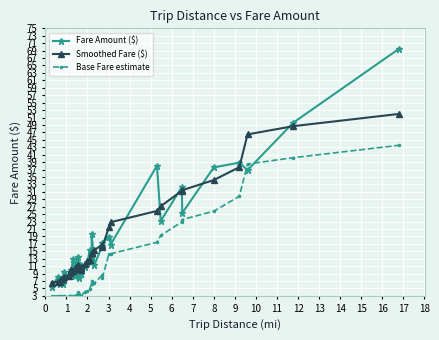

What are all the series names shown in the legend?

Fare Amount ($), Smoothed Fare ($), Base Fare estimate